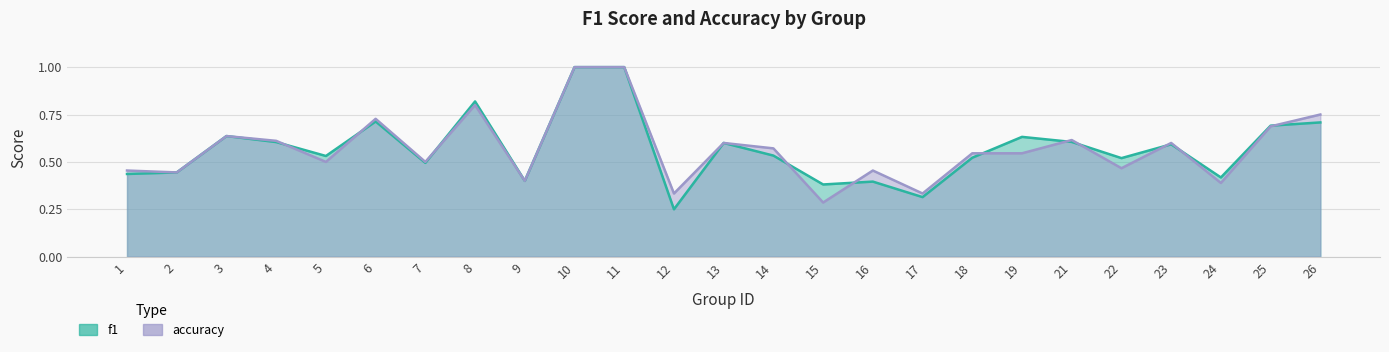

List the series in order of their overall mean, lowest first.

f1, accuracy